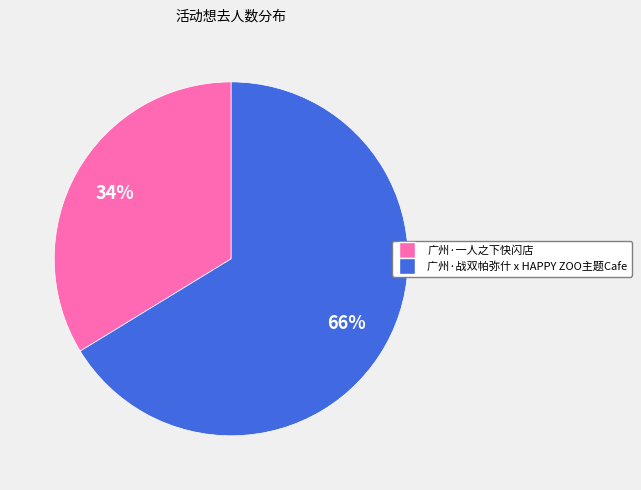

To the nearest percent, what is the combined percentage of 广州·一人之下快闪店 and 广州·战双帕弥什 x HAPPY ZOO主题Cafe?

100%